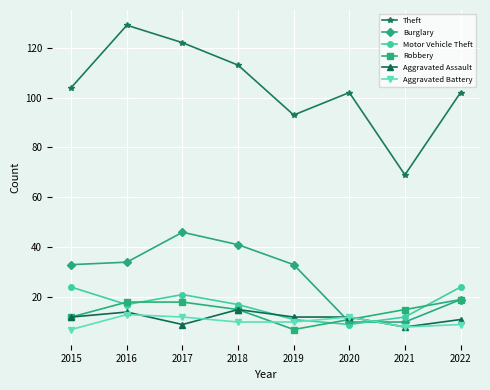

The value of Aggravated Assault at 2015 is 12. True or false?

True